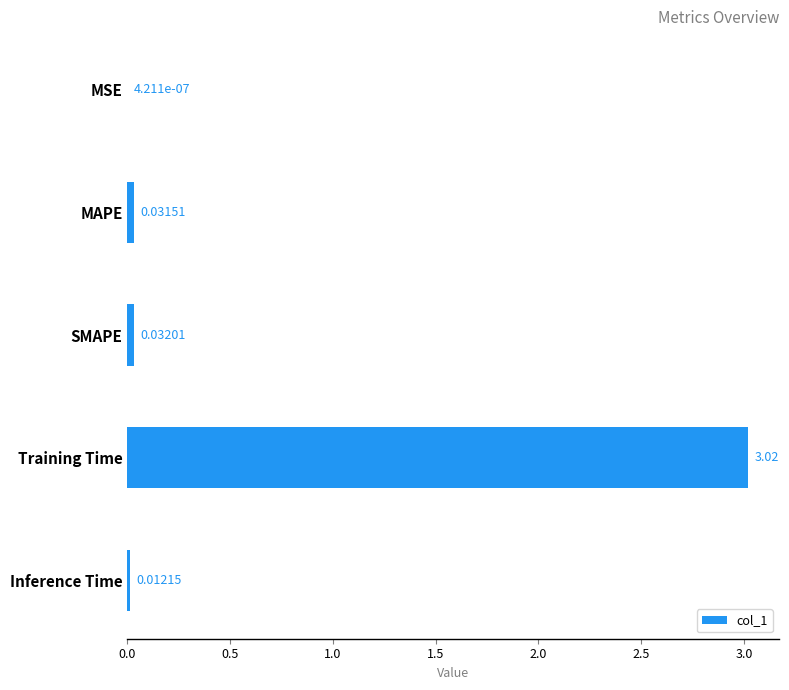

Which has a higher value, Training Time or MAPE?

Training Time